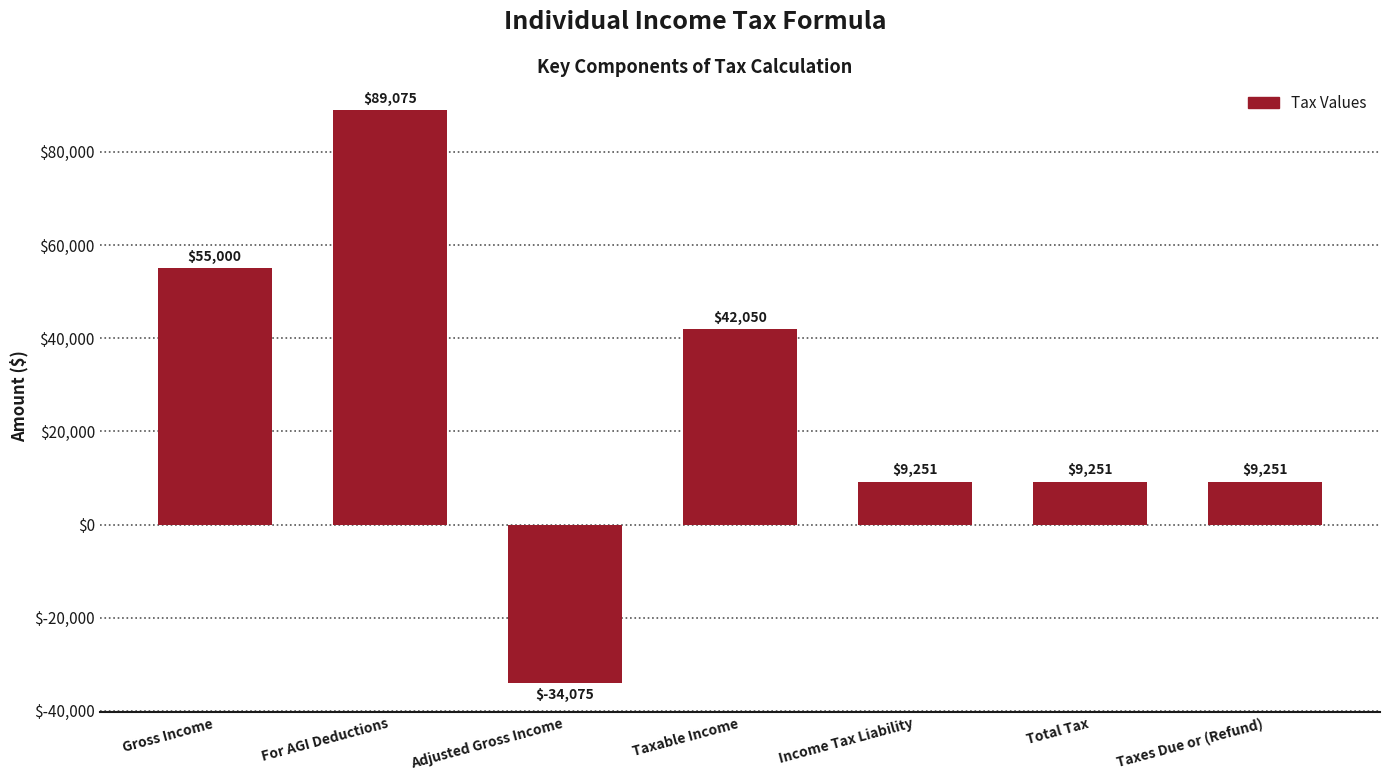

True or false: the data shows -15594 at Adjusted Gross Income.

False